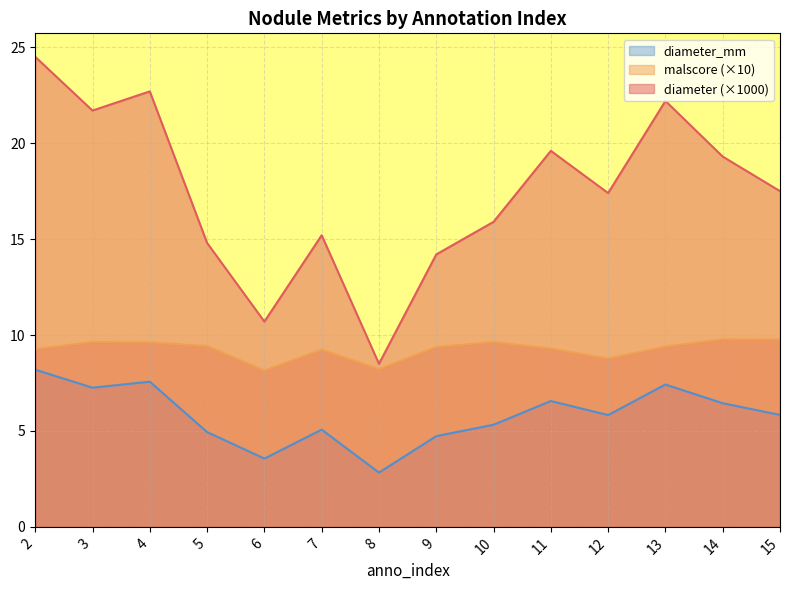

How many interior local peaks does the diameter series have?

4